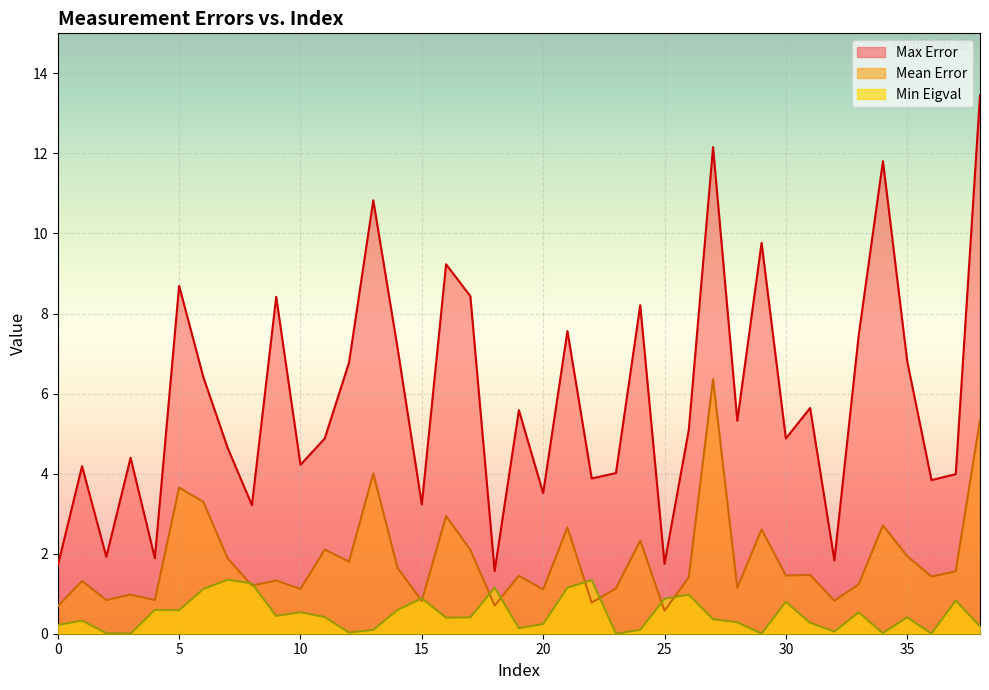

At which category is the sum across all series the highest?

38